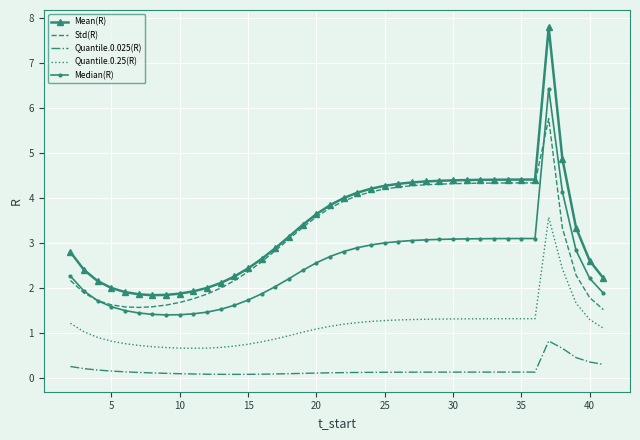

Rank the series by their maximum value, from lowest to highest.

Quantile.0.025(R), Quantile.0.25(R), Std(R), Median(R), Mean(R)